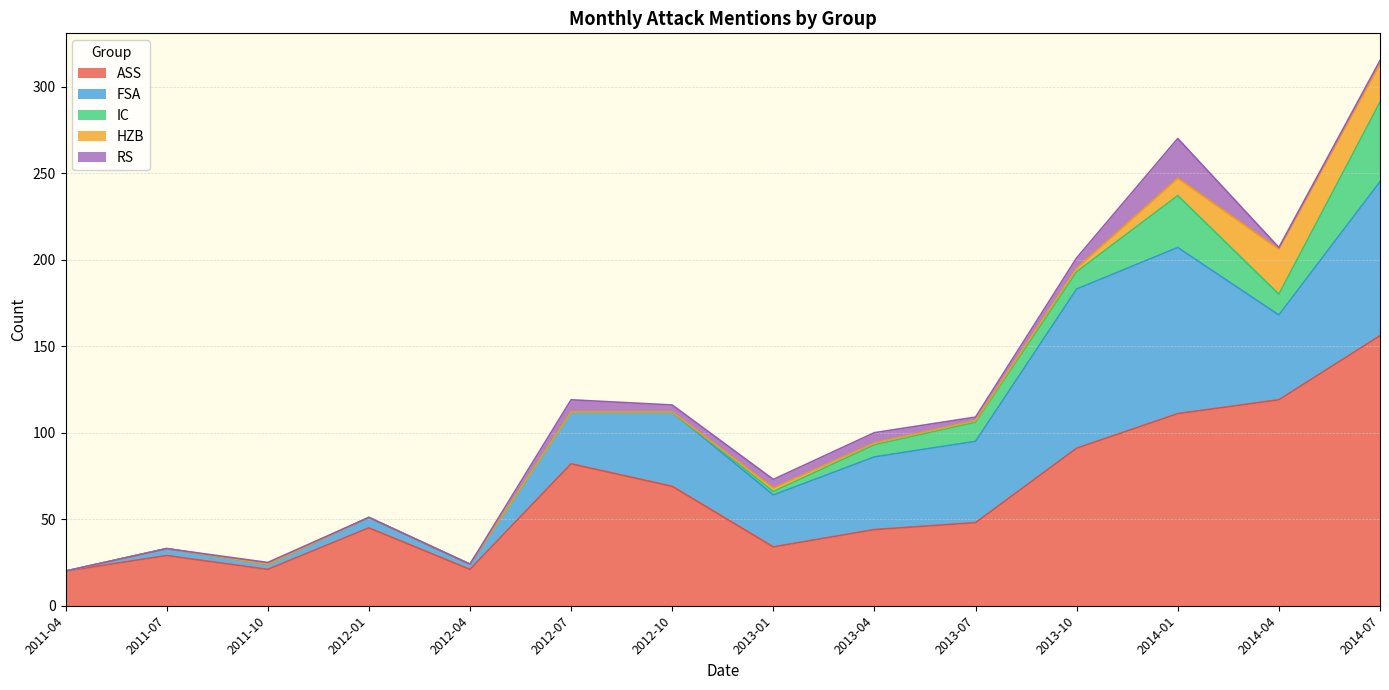

Is it true that HZB equals 0 at 2013-04?

False